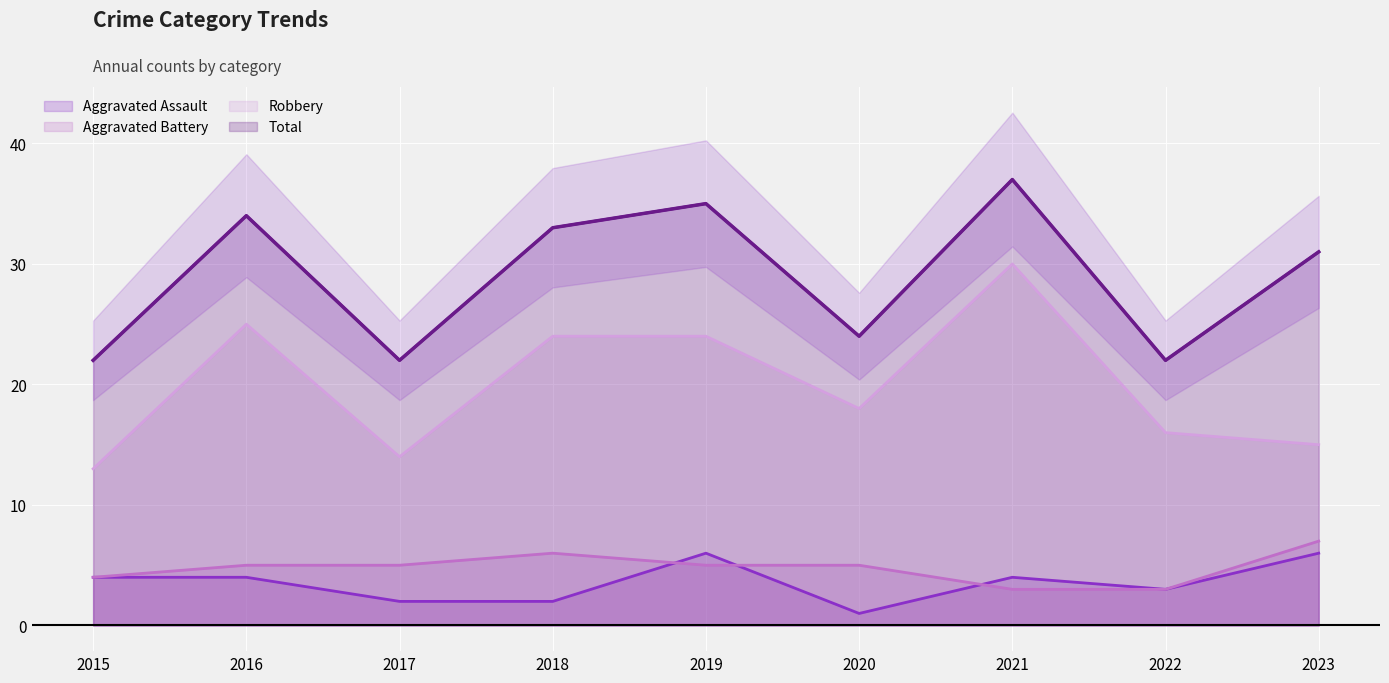

Where is Aggravated Assault nearest to the value 3?

2022